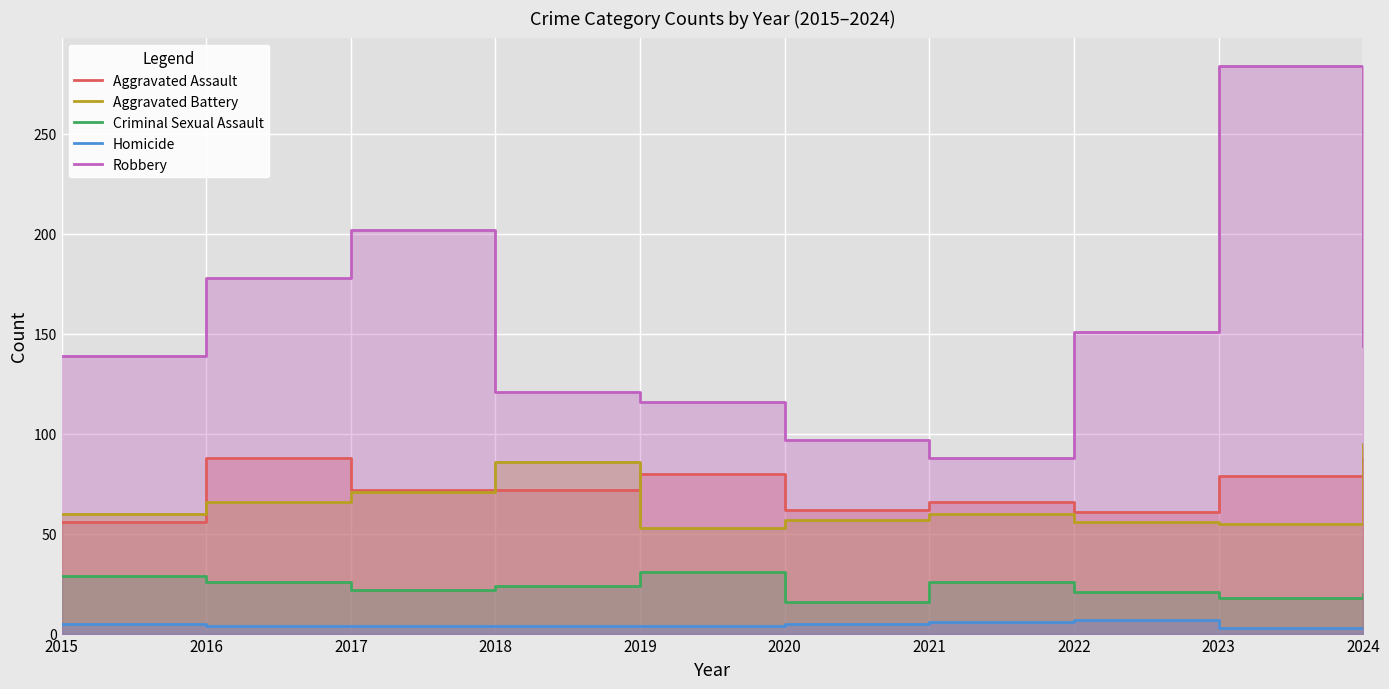

What are all the series names shown in the legend?

Aggravated Assault, Aggravated Battery, Criminal Sexual Assault, Homicide, Robbery